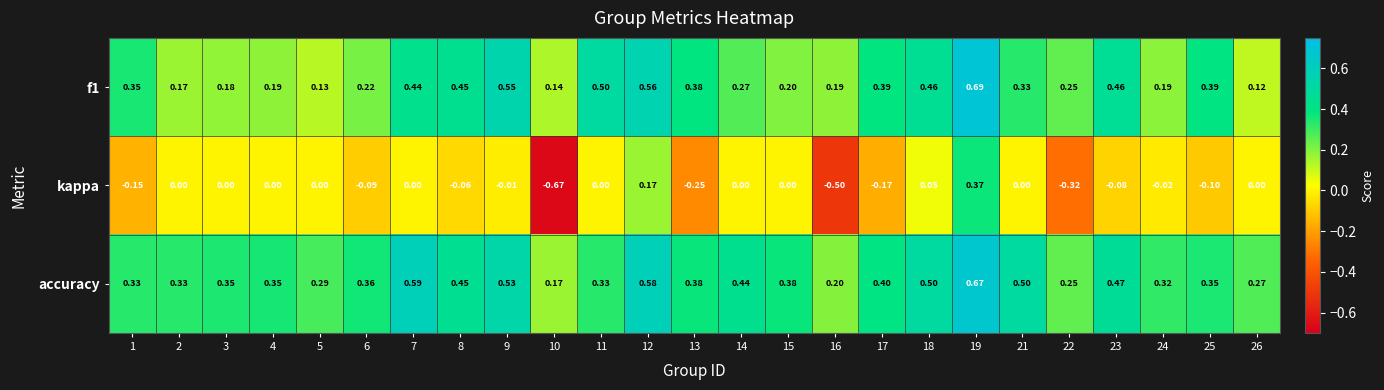

Which series has the largest range (max minus min)?

kappa